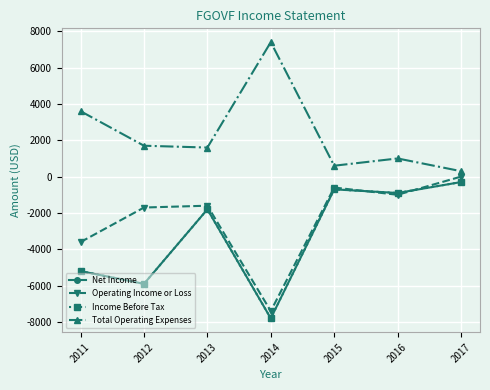

What is the greatest value displayed?

7400